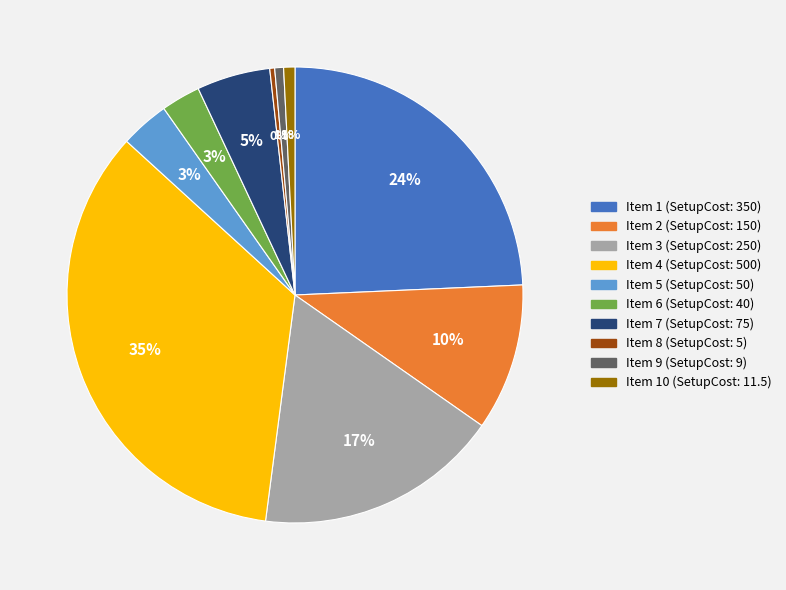

Is there a majority slice in this chart?

No